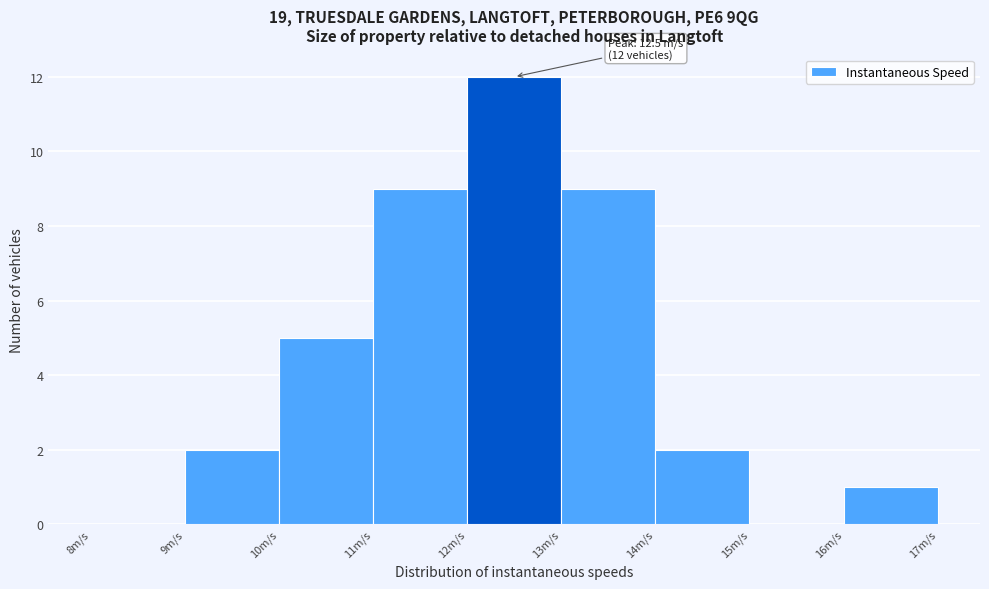

Which range on the x-axis has the tallest bar?

12 to 13